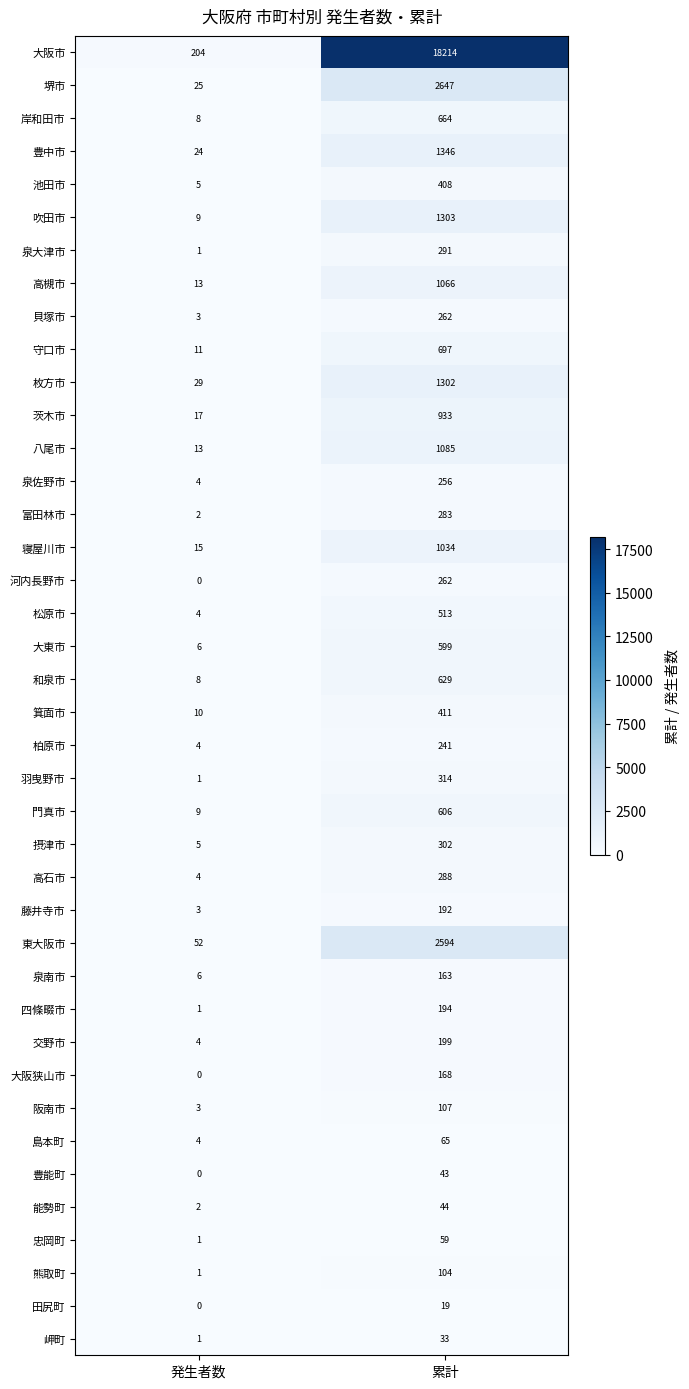

Which series has the widest spread of values?

大阪市